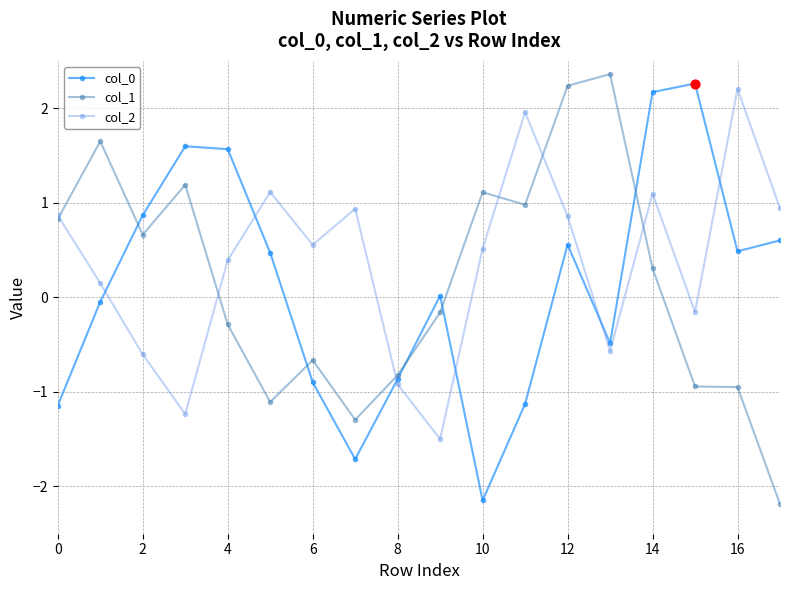

What is the value of the col_0 point at the 12th from the left?

-1.1